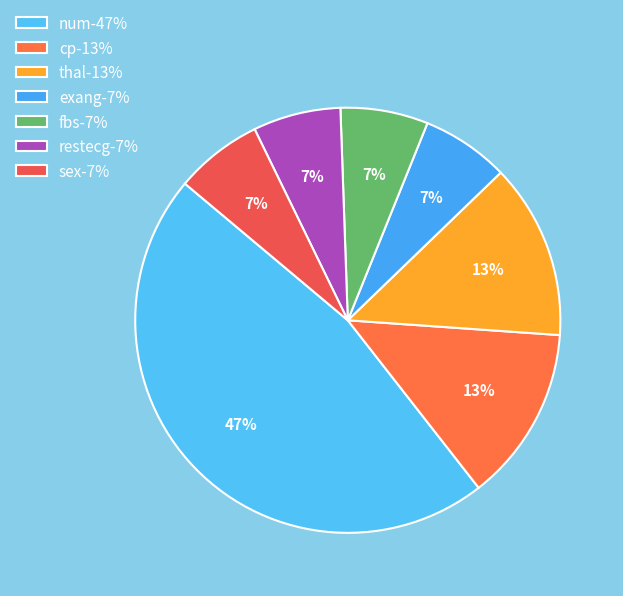

Does cp account for over 50% of the chart?

No